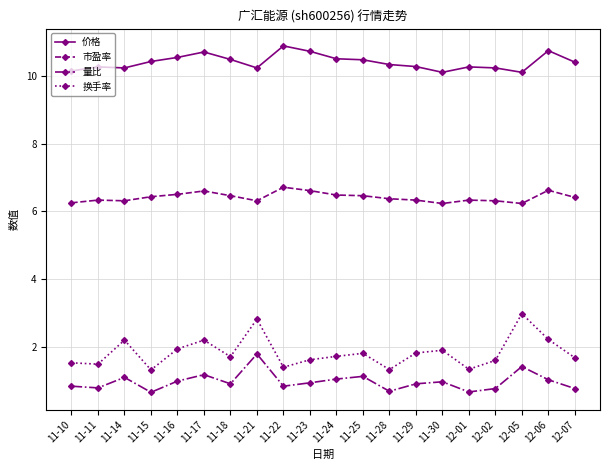

What is the difference between the maximum and second lowest values in the 价格 series?

0.8